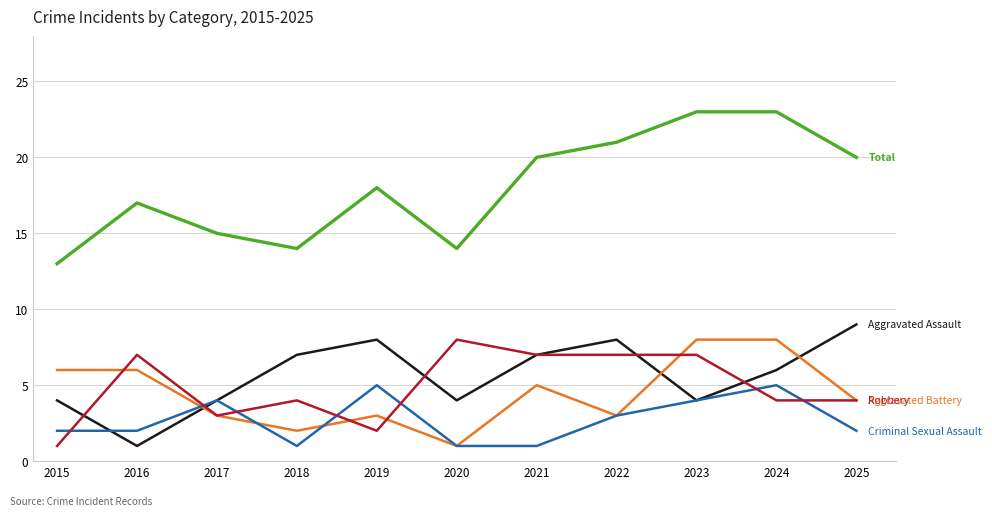

Reading left to right, list all the values displayed in this chart.

Aggravated Assault: 2015=4	2016=1	2017=4	2018=7	2019=8	2020=4	2021=7	2022=8	2023=4	2024=6	2025=9
Aggravated Battery: 2015=6	2016=6	2017=3	2018=2	2019=3	2020=1	2021=5	2022=3	2023=8	2024=8	2025=4
Criminal Sexual Assault: 2015=2	2016=2	2017=4	2018=1	2019=5	2020=1	2021=1	2022=3	2023=4	2024=5	2025=2
Robbery: 2015=1	2016=7	2017=3	2018=4	2019=2	2020=8	2021=7	2022=7	2023=7	2024=4	2025=4
Total: 2015=13	2016=17	2017=15	2018=14	2019=18	2020=14	2021=20	2022=21	2023=23	2024=23	2025=20